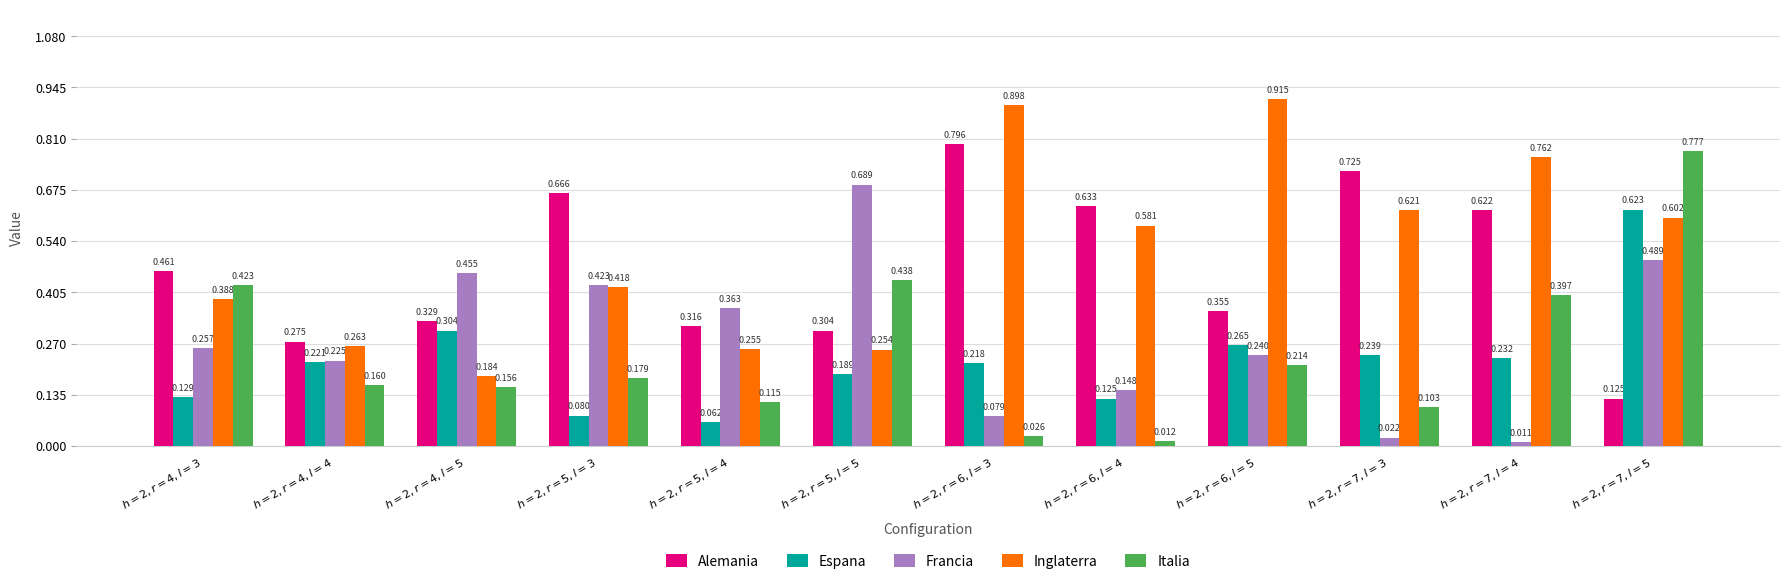

Which series has the widest spread of values?

Italia